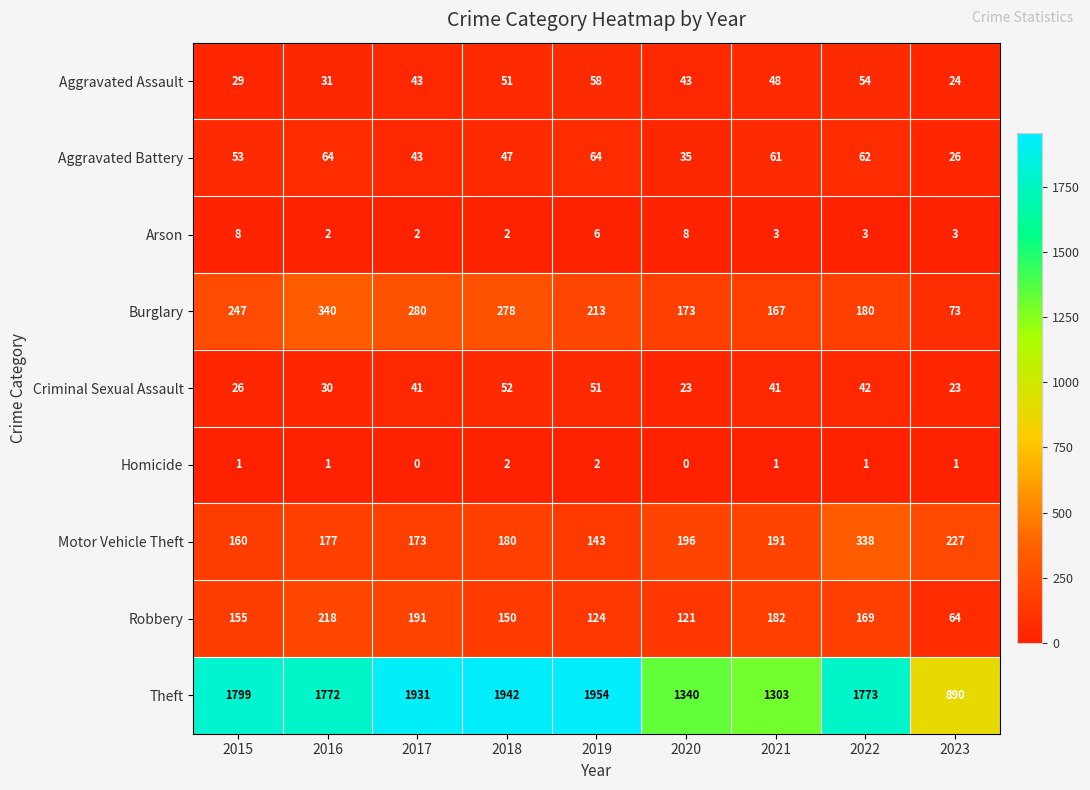

What is the difference between the highest and lowest values at 2022?

1772